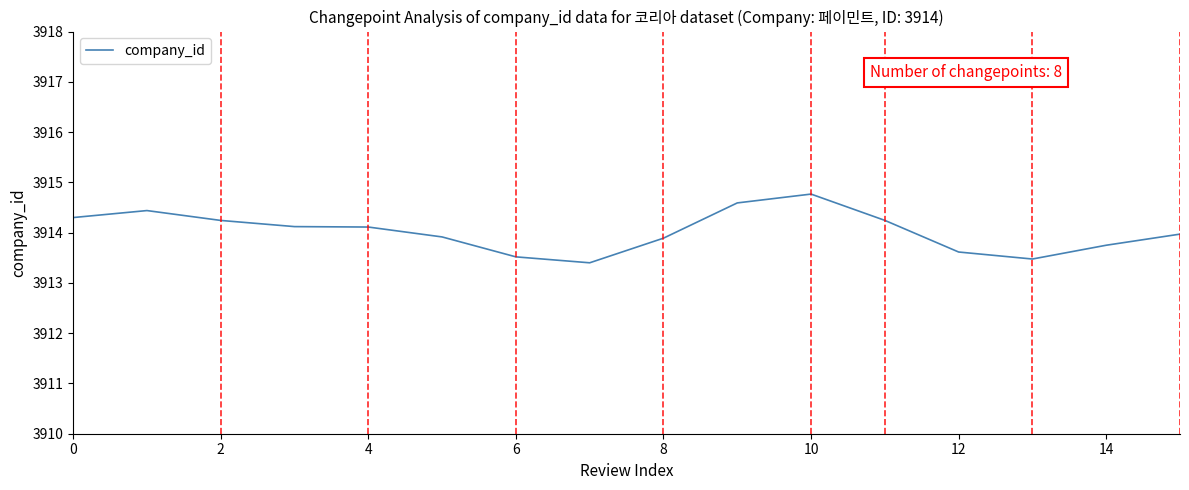

True or false: the data has more than 1 interior local peaks.

True